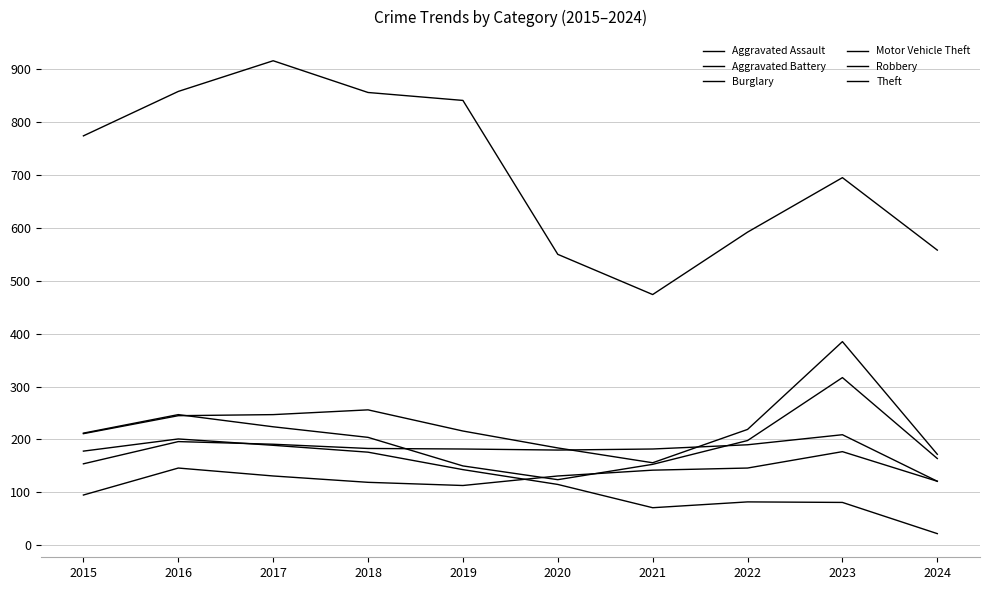

How many lines are shown in the chart?

6